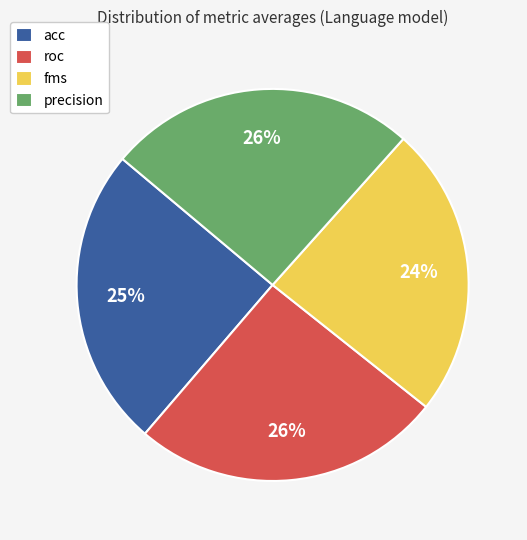

Is the sum of roc and fms greater than half?

No